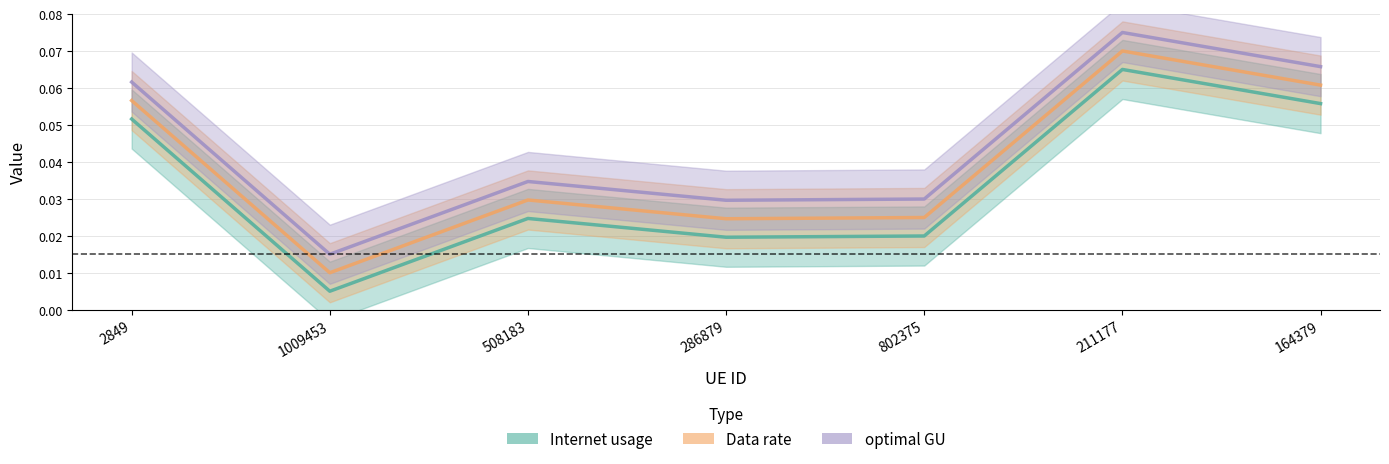

What is the label of the 1st point from the left?

2849